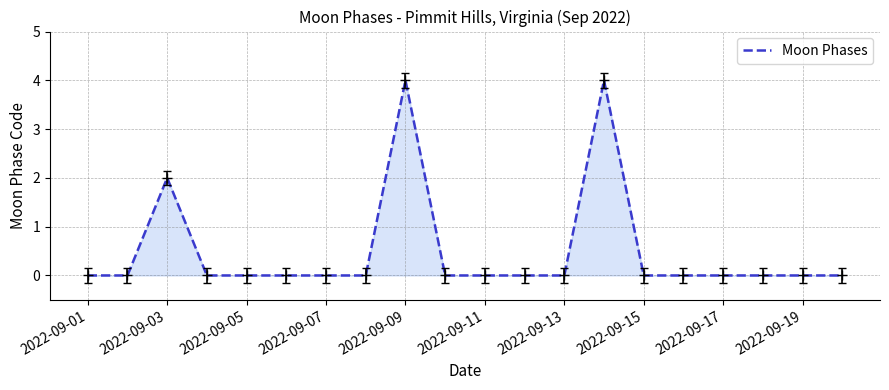

What is the maximum value shown in the chart?

4